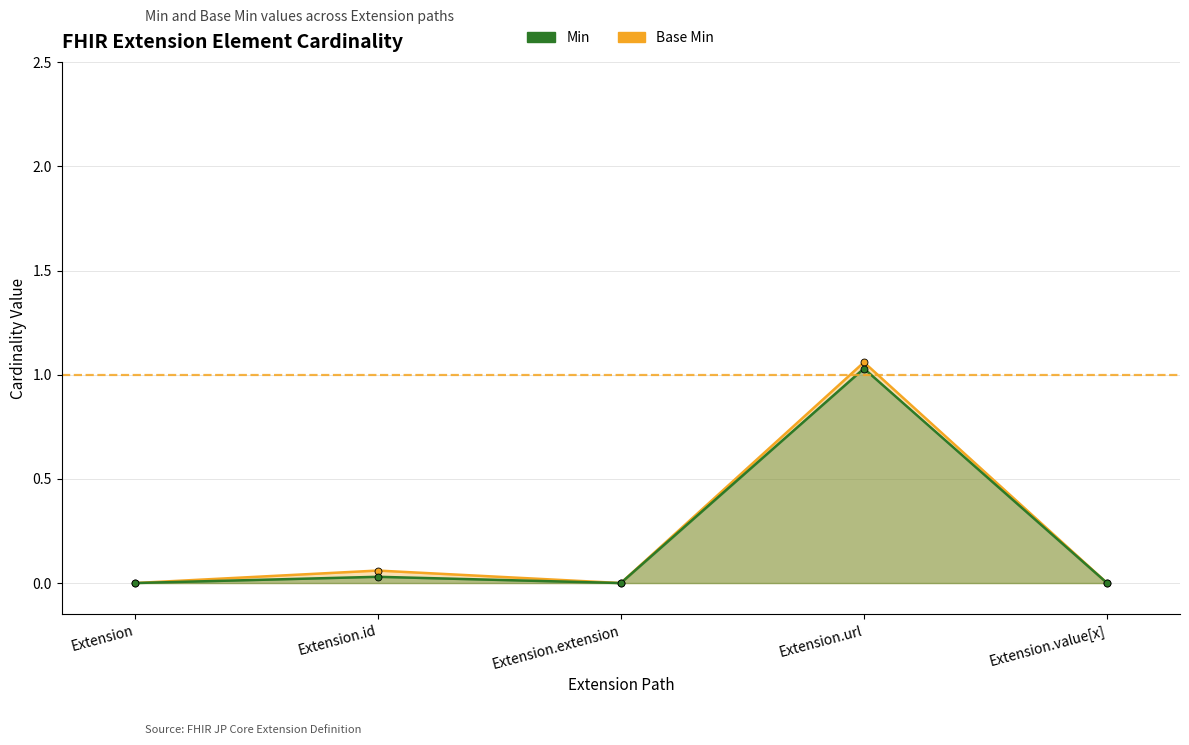

At which label is Min closest to 0?

Extension